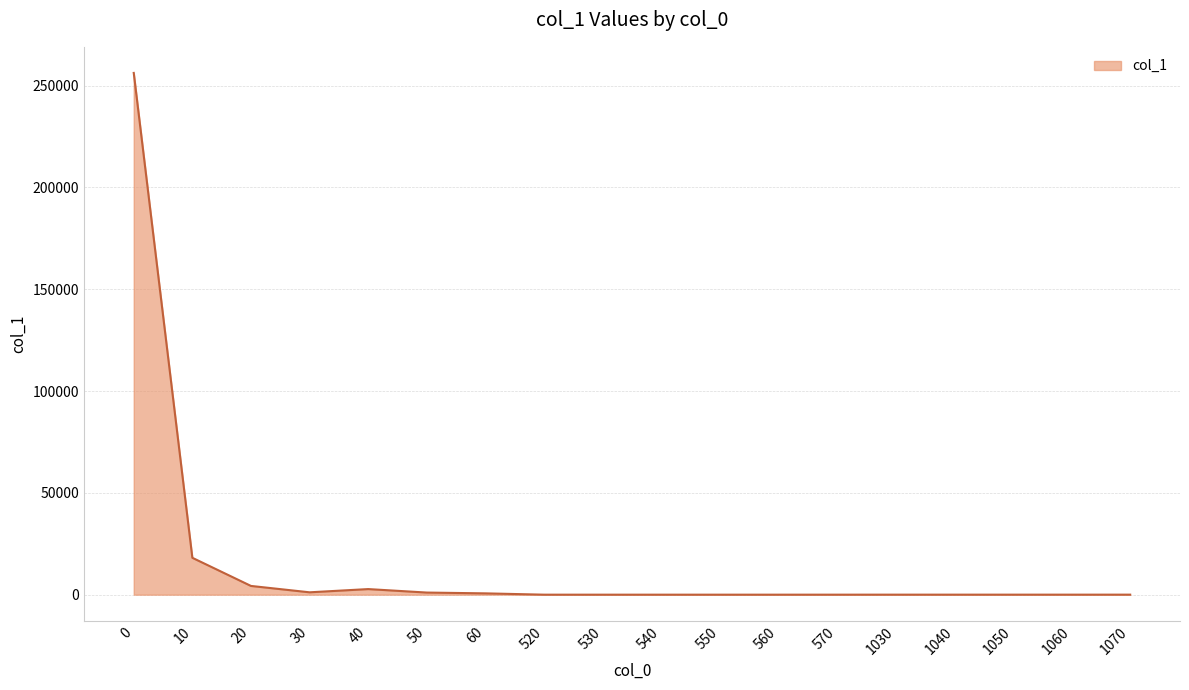

The chart shows a value of -161884 at 550. True or false?

False